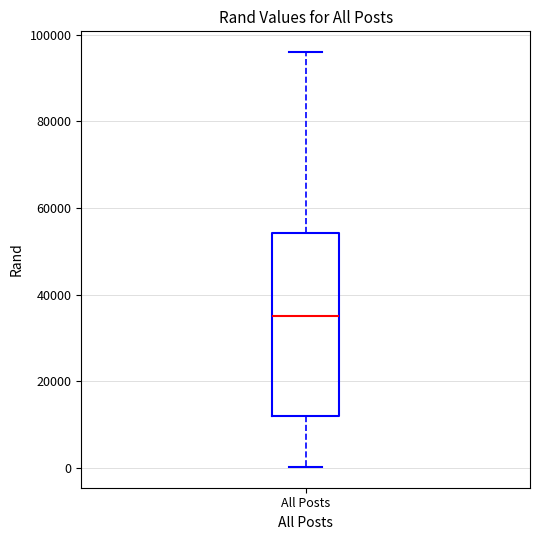

Transcribe this box plot: give where the median line is, the range the box spans, and where the two whiskers end, as read against the y-axis. The values are not printed on the chart, so give them approximately, as read against the axis.

median 36000, box 12000 to 54000, whiskers 0 to 96000